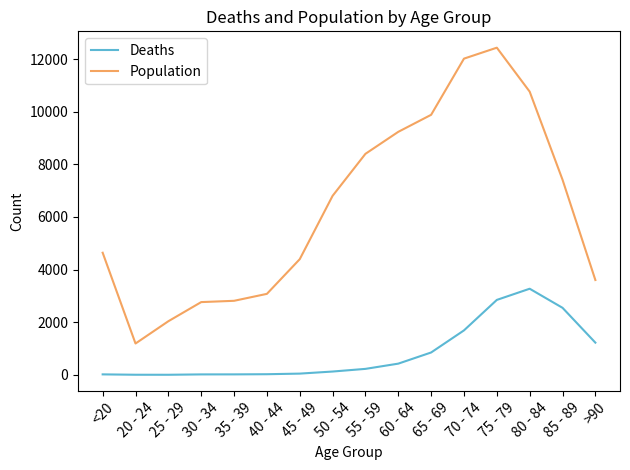

The value of Deaths at 50 - 54 is 126. True or false?

True